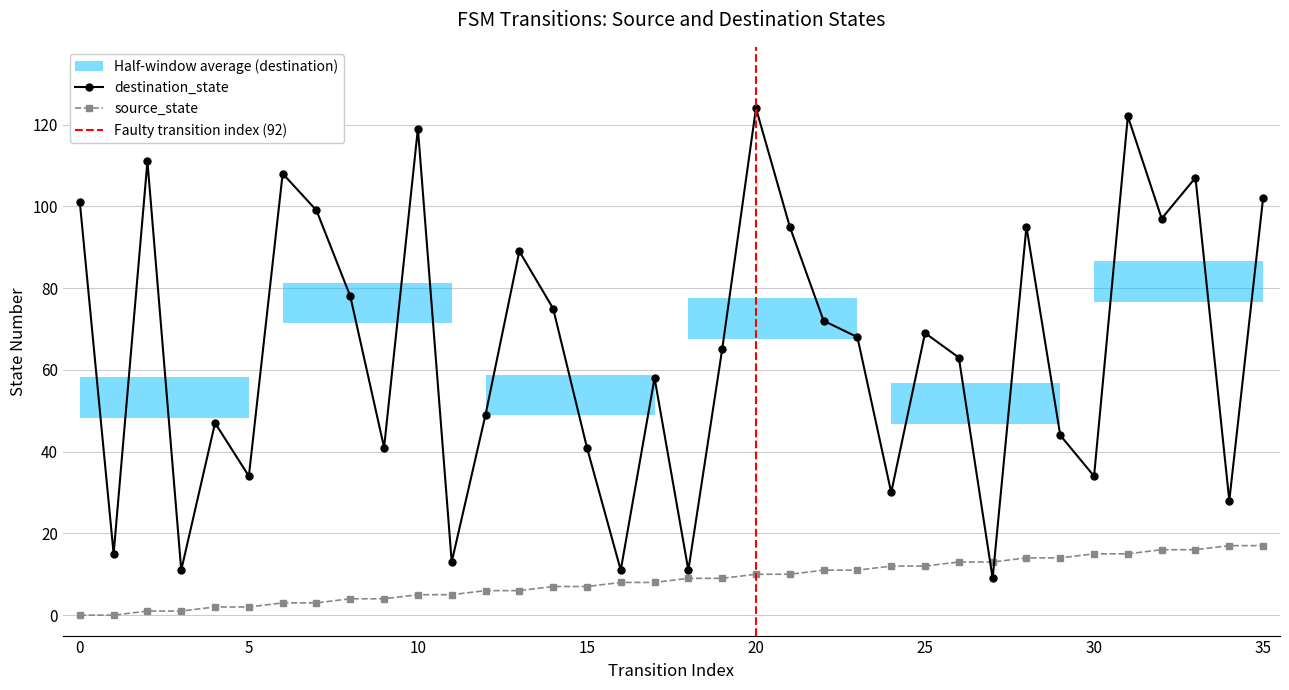

What value does the source_state series have at 34, to the nearest 5?

15